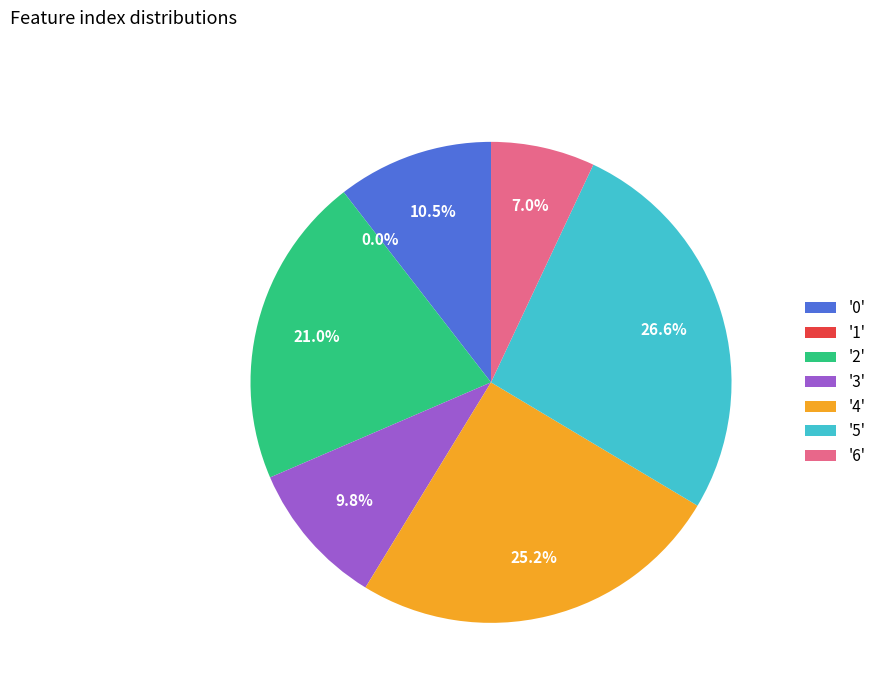

Which slice is the smallest?

1